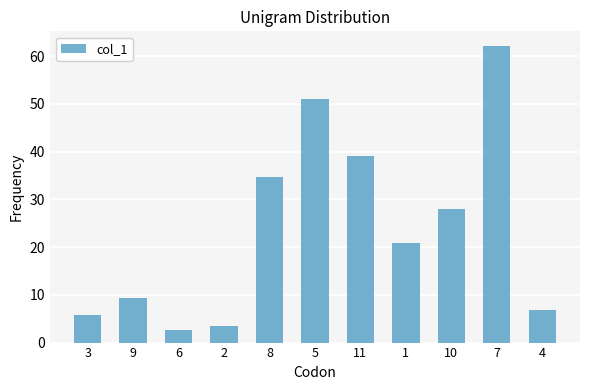

True or false: the data shows 20.8 at 1.

True